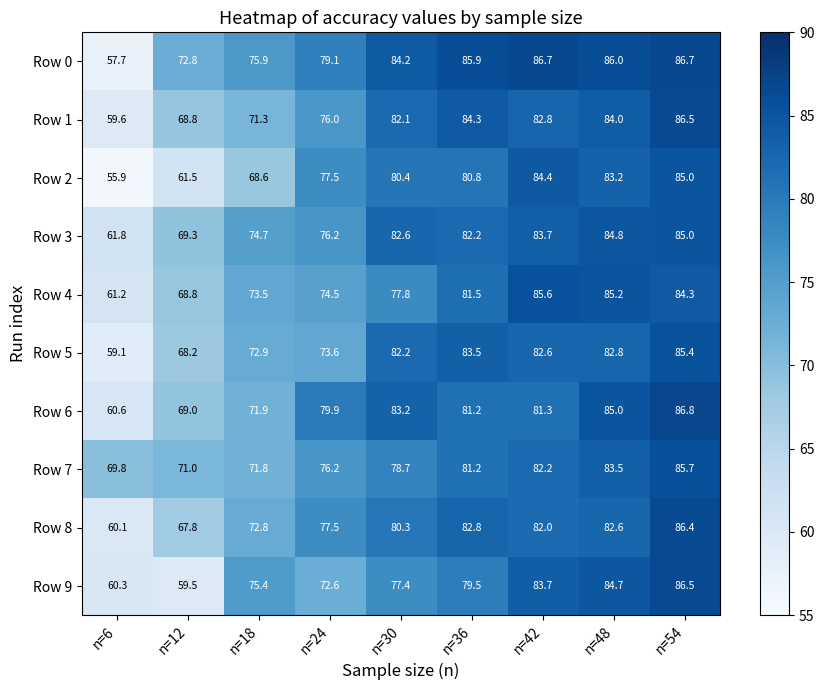

Which category has the lowest value in the Row 8 series?

n=6